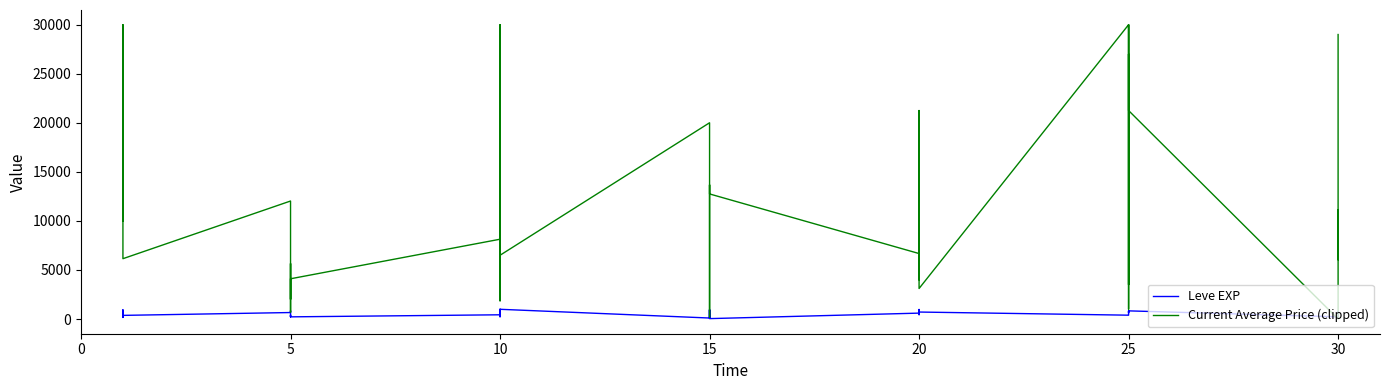

True or false: Current Average Price (clipped) has more than 0 points higher than both neighbors.

True